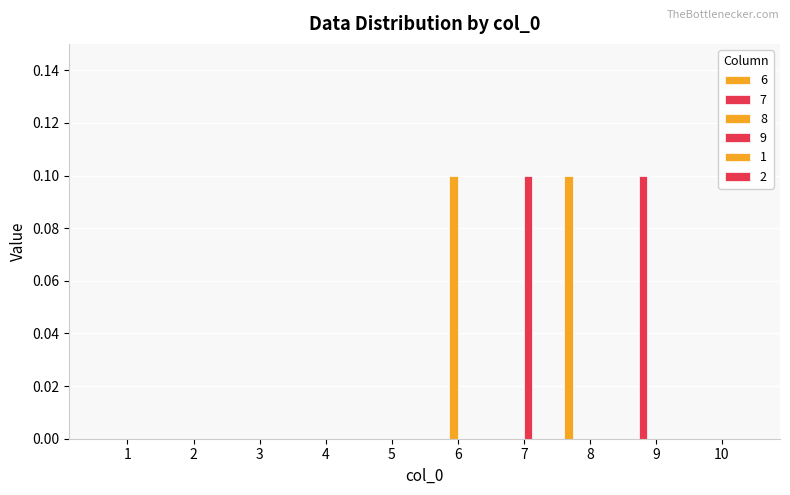

What is the difference between the maximum and minimum values in the 6 series?

0.1